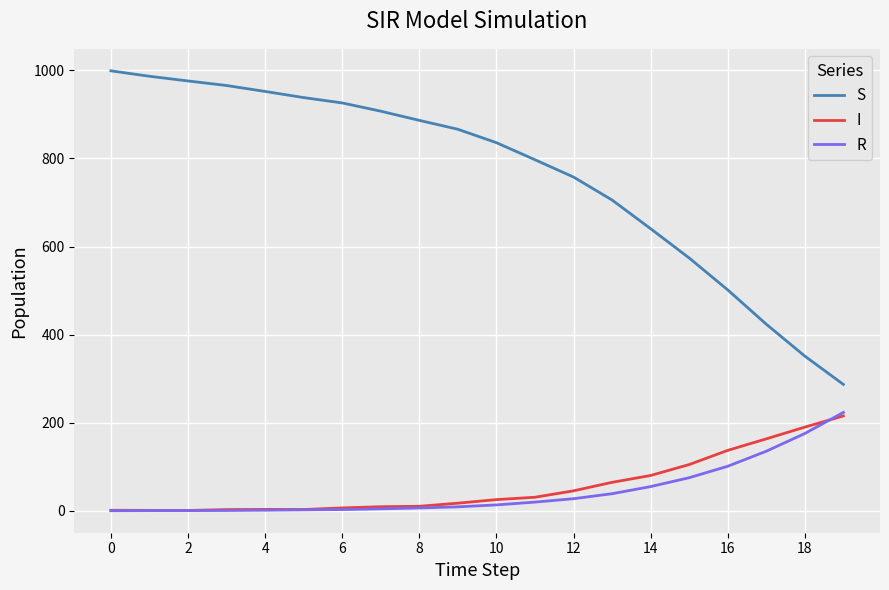

True or false: S and R intersect in this chart.

False